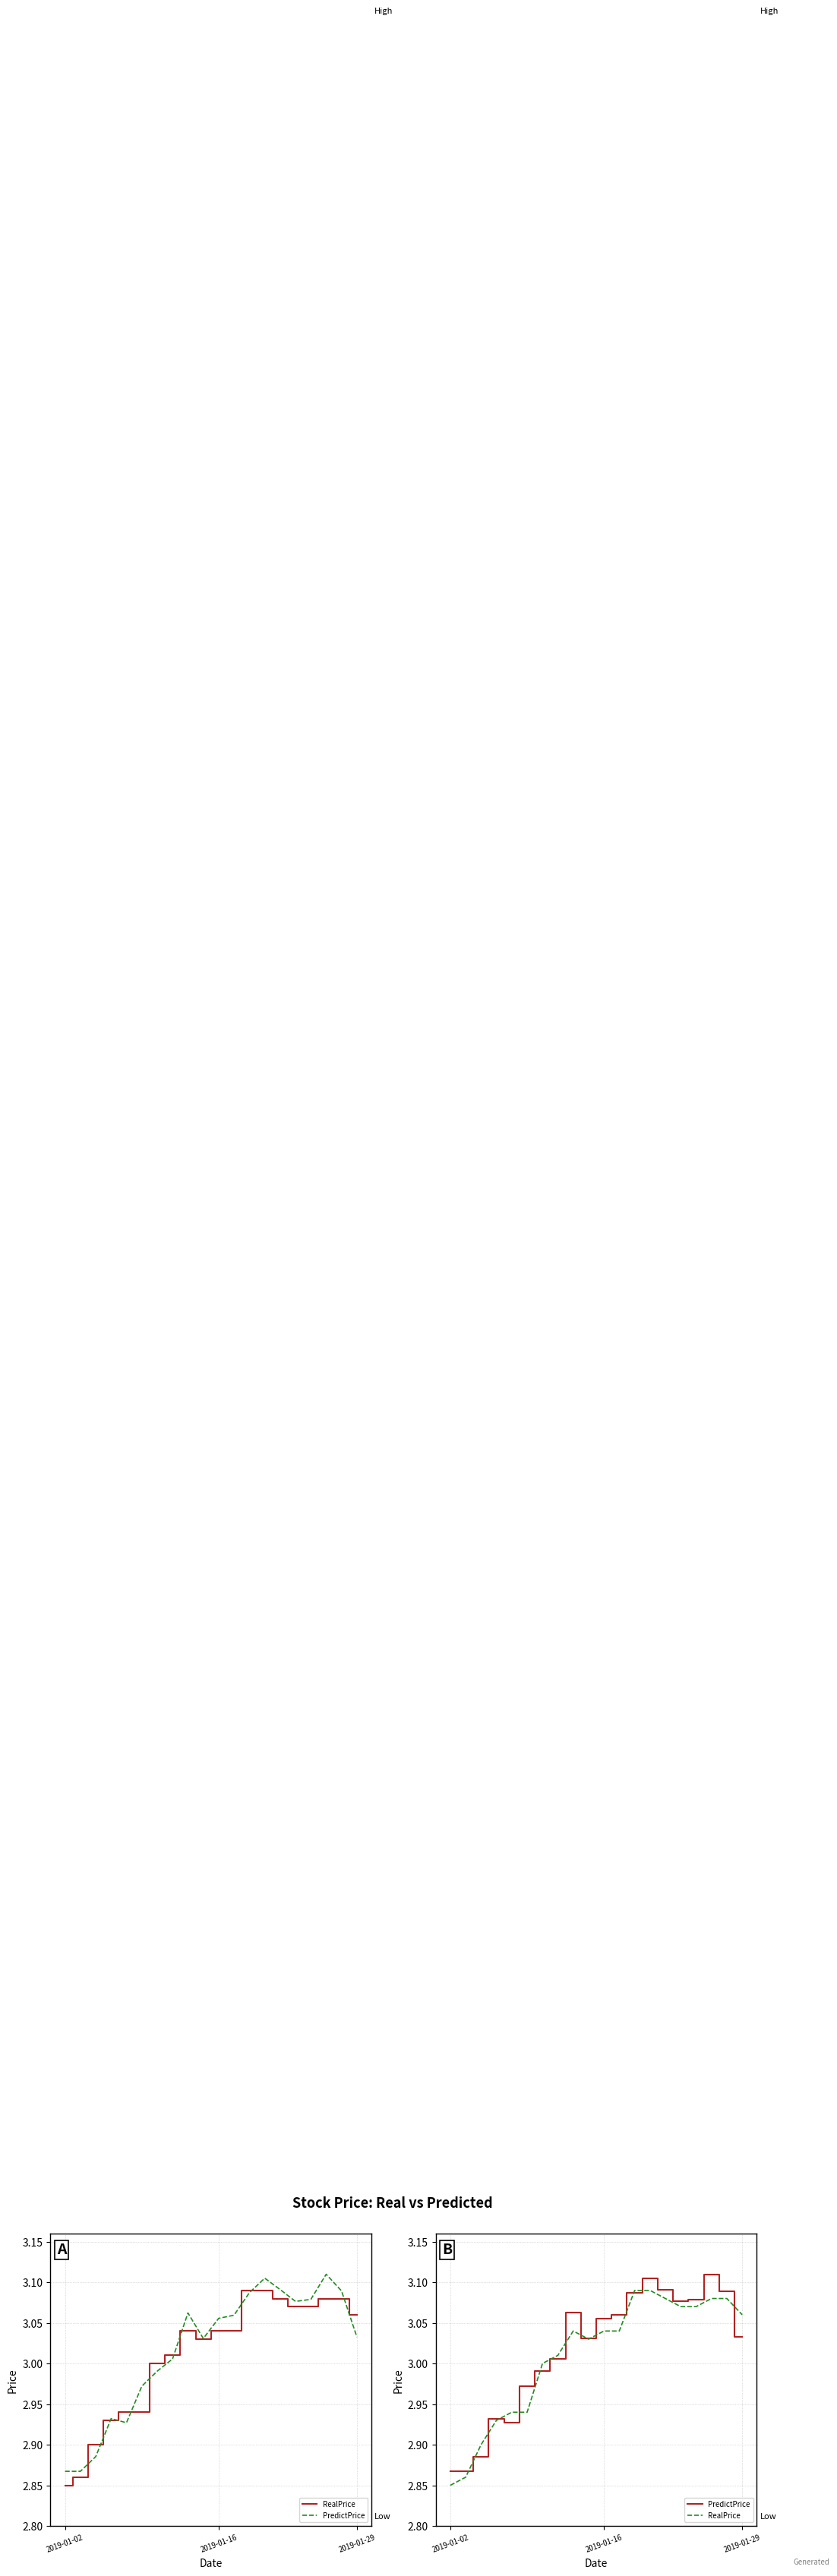

Rank the series at 8 from highest to lowest value.

PredictPrice, RealPrice